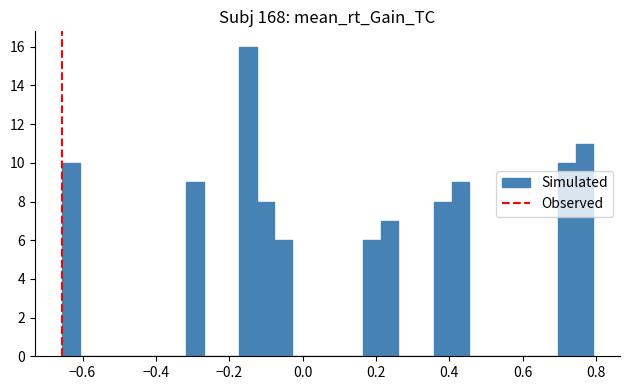

Read against the x-axis, roughly where is the centre of the tallest bar?

-0.14